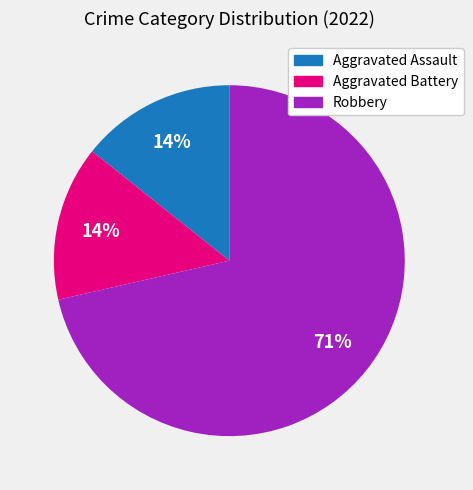

To the nearest percent, what is the average slice percentage?

33%